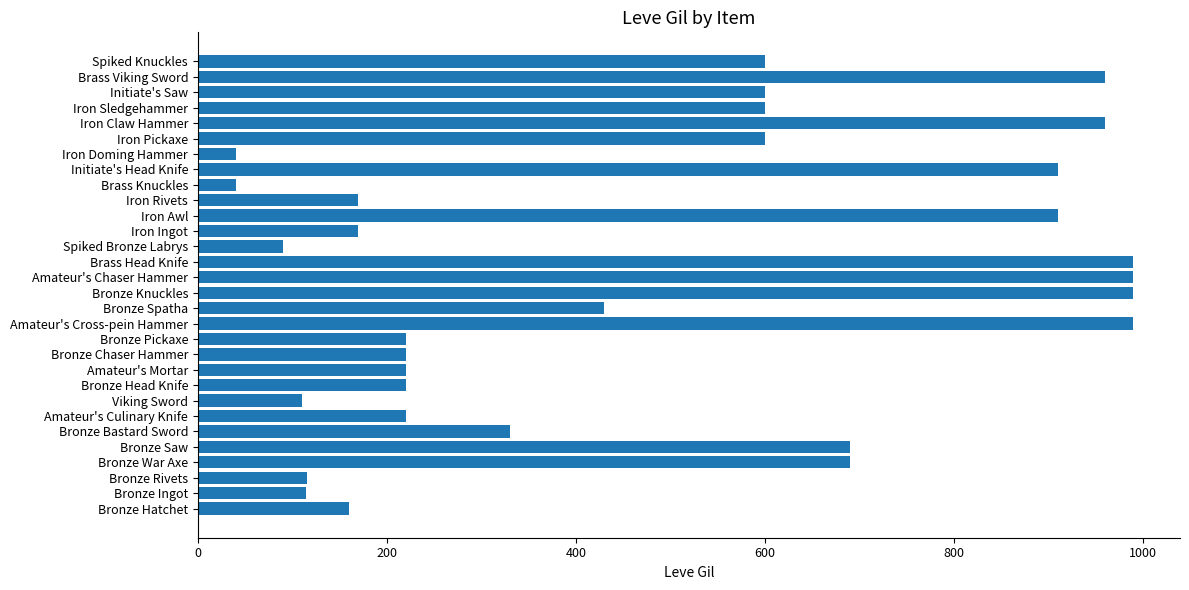

The chart shows a value of 114 at Bronze Ingot. True or false?

True